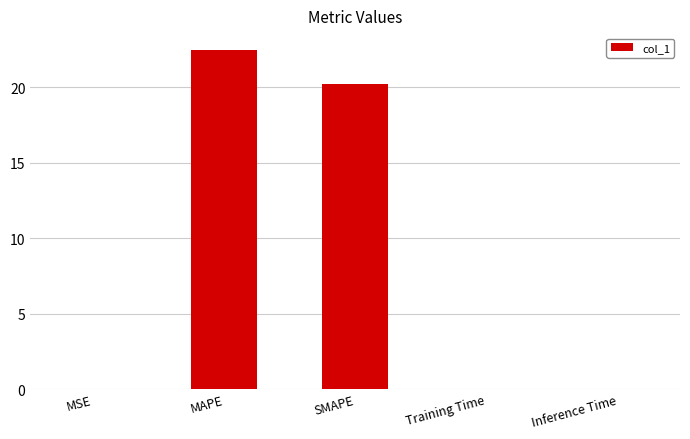

Between Training Time and SMAPE, which is larger?

SMAPE